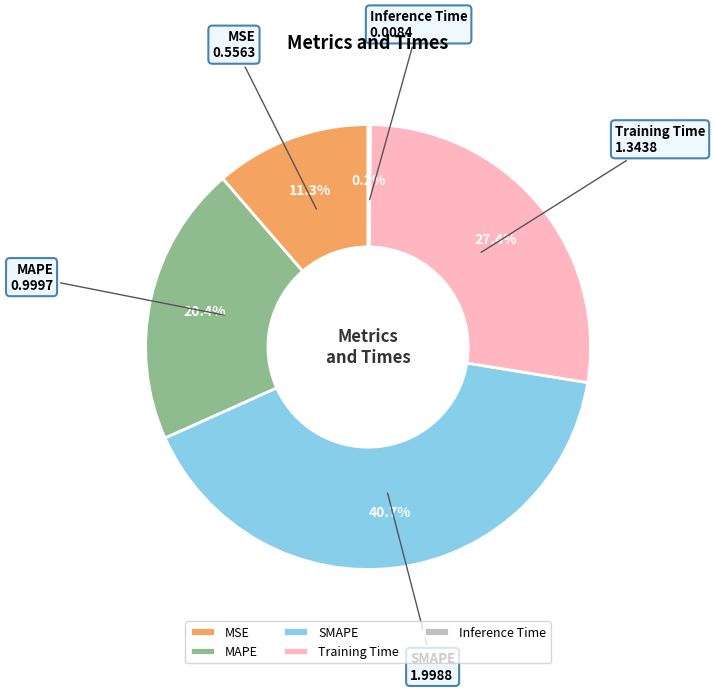

Combined, what portion of the pie is SMAPE and Training Time?

68.1%